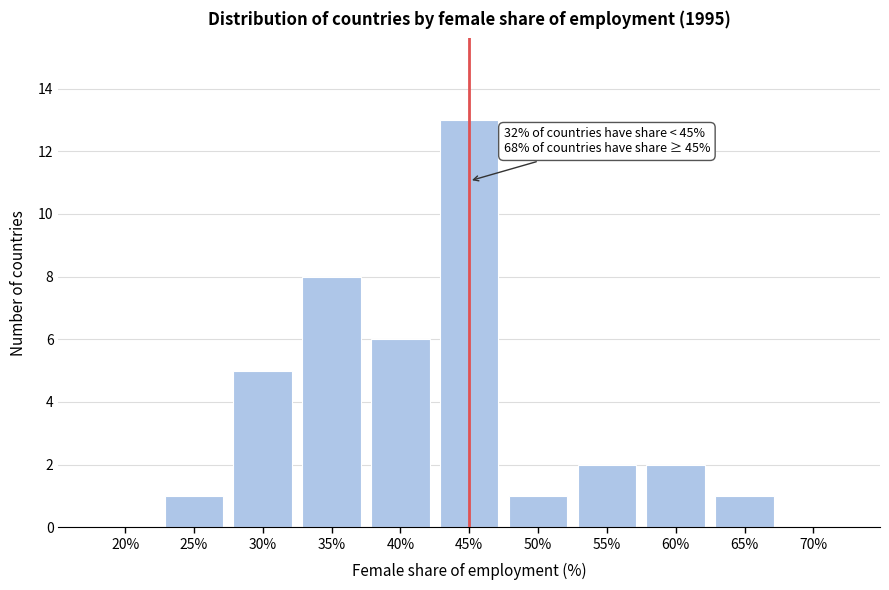

Reading right to left, list all the values displayed in this chart.

70%=0	65%=1	60%=2	55%=2	50%=1	45%=13	40%=6	35%=8	30%=5	25%=1	20%=0